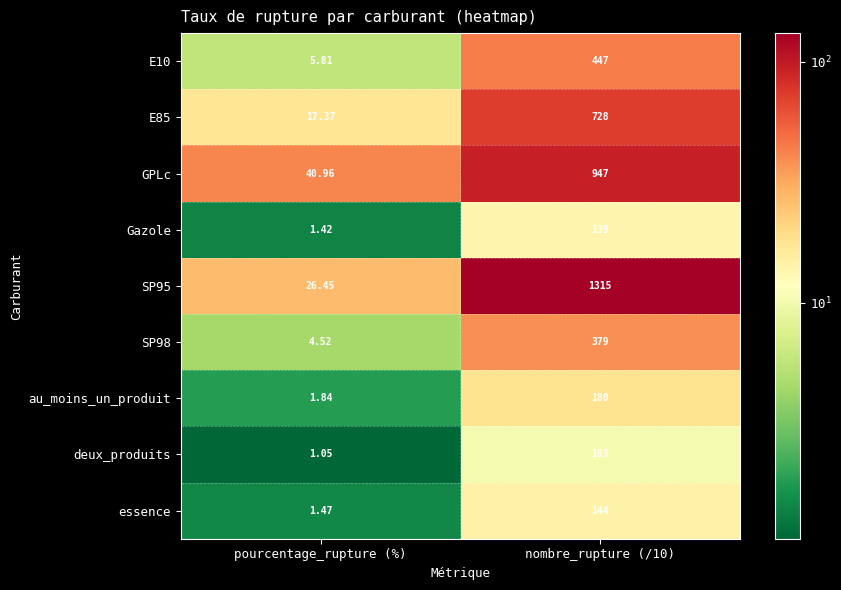

Which category has the lowest value in the E85 series?

pourcentage_rupture (%)